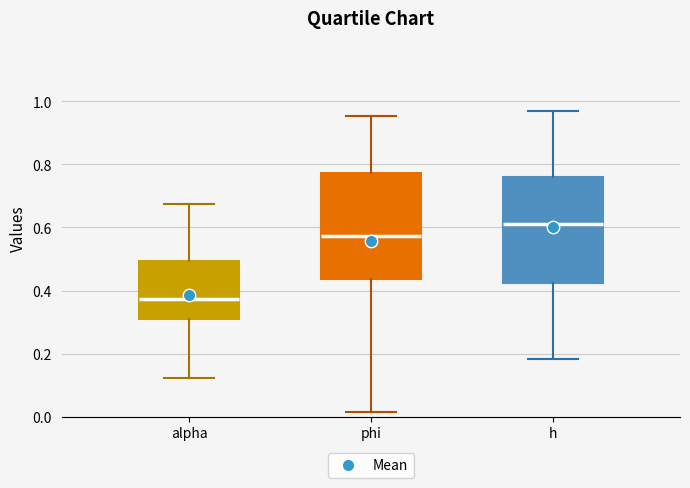

Reading left to right, transcribe this box plot: for each box, give where its median line is, the range the box spans, and where its two whiskers end, as read against the y-axis. The values are not printed on the chart, so give them approximately, as read against the axis.

alpha: median 0.38, box 0.30 to 0.50, whiskers 0.12 to 0.68
phi: median 0.58, box 0.44 to 0.78, whiskers 0.02 to 0.96
h: median 0.60, box 0.42 to 0.76, whiskers 0.18 to 0.98